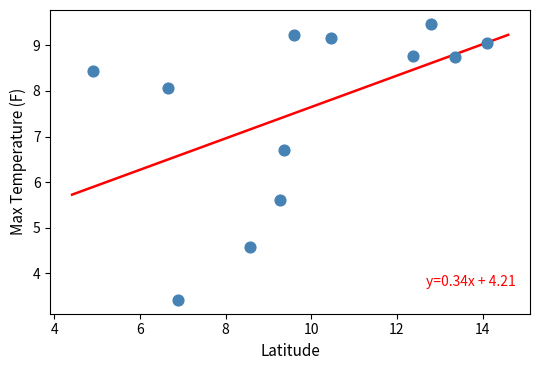

What is the range of X values (max minus min)?

9.2